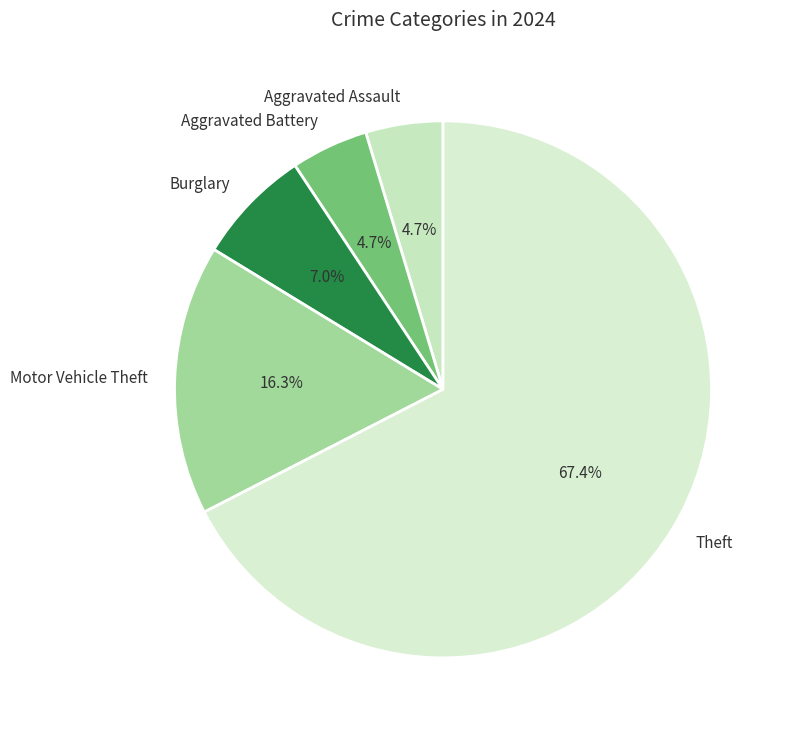

To the nearest percent, what percentage of the pie is Motor Vehicle Theft?

16%